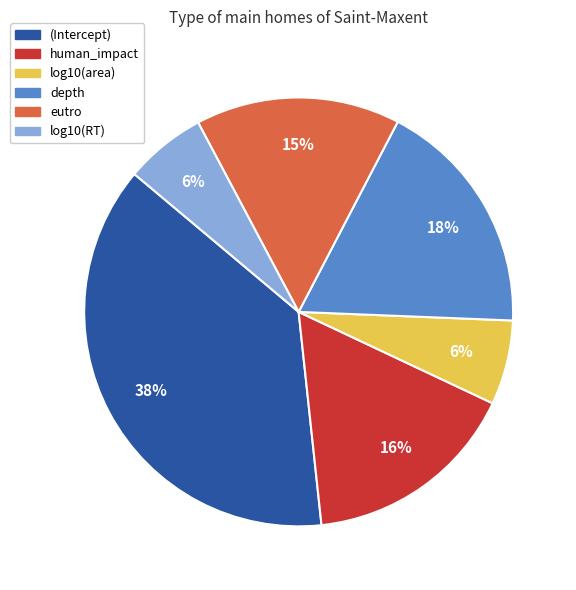

Is it true that log10(area) is 6% of the pie?

True